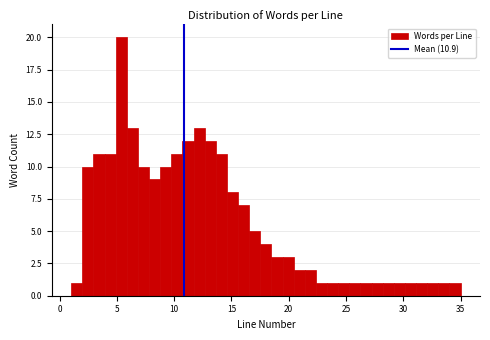

Read against the x-axis, roughly where is the centre of the tallest bar?

5.5